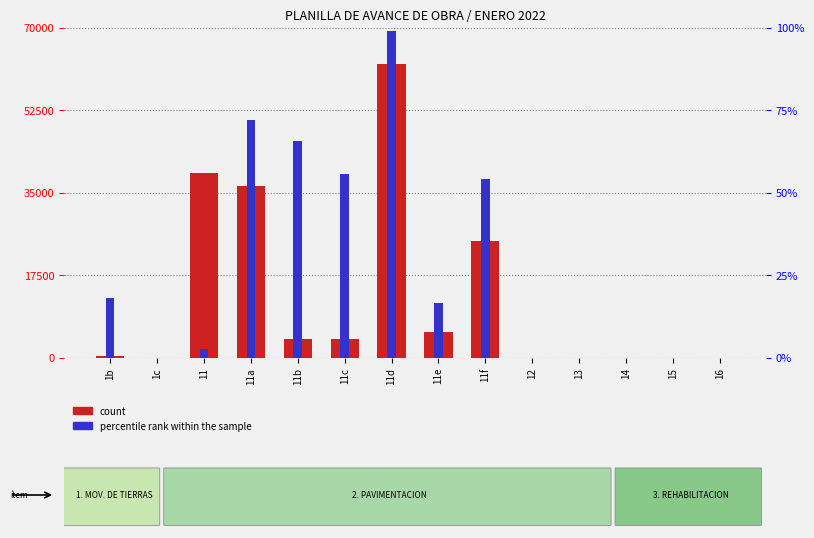

Between 11a and 13, which is larger?

11a